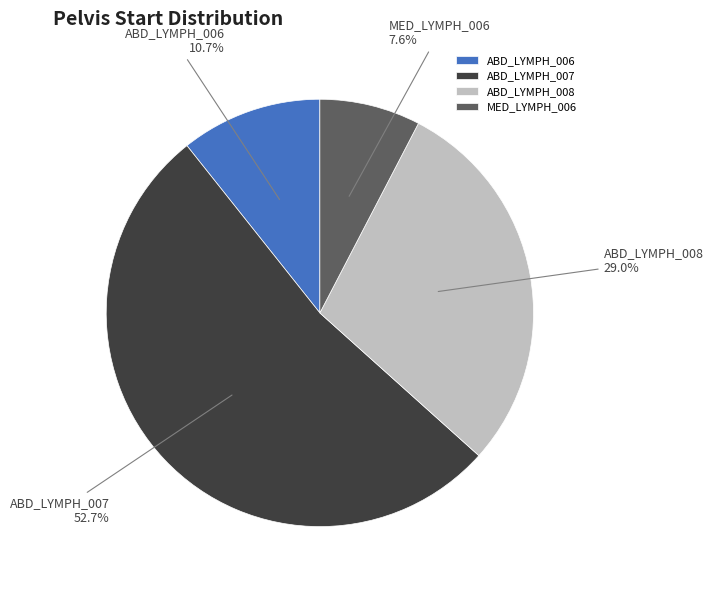

To the nearest percent, what is the difference between the largest and smallest slice percentages?

45%